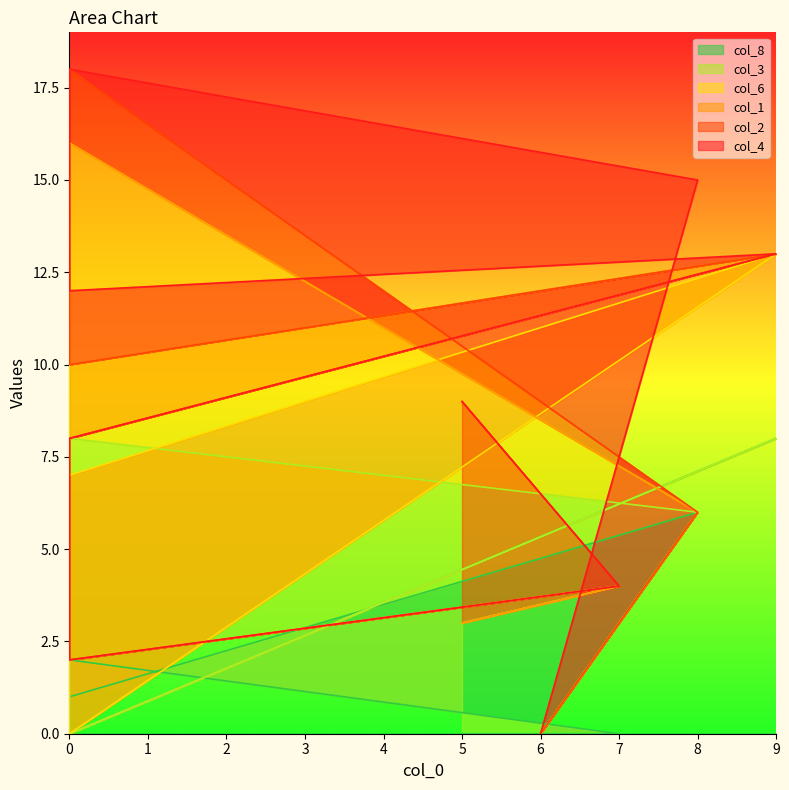

At which label is col_8 closest to 4?

8